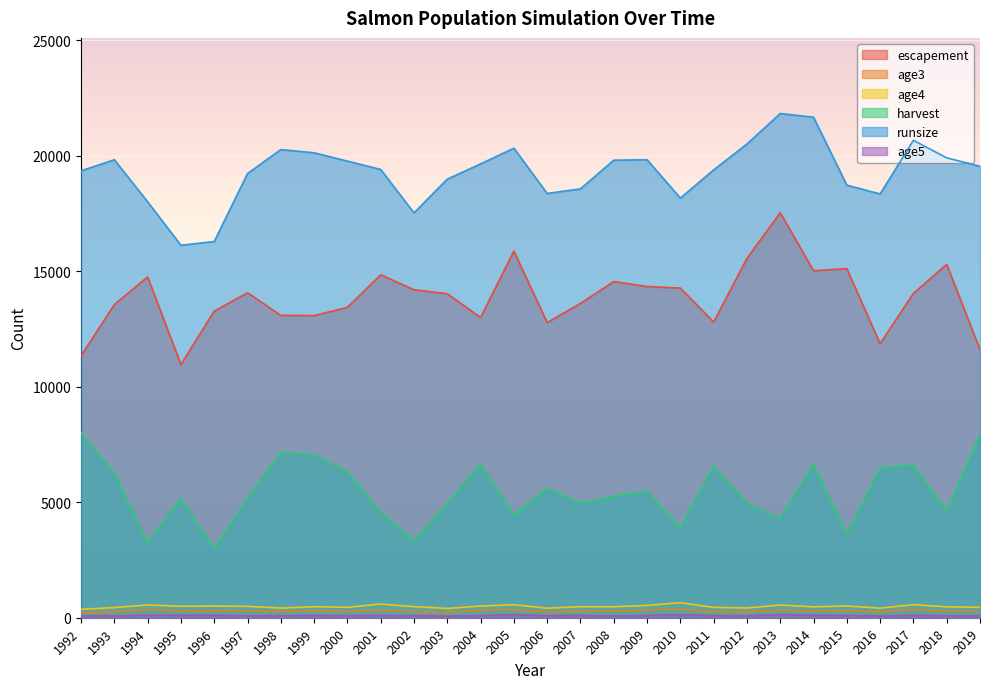

At which label is runsize closest to 18970?

2003